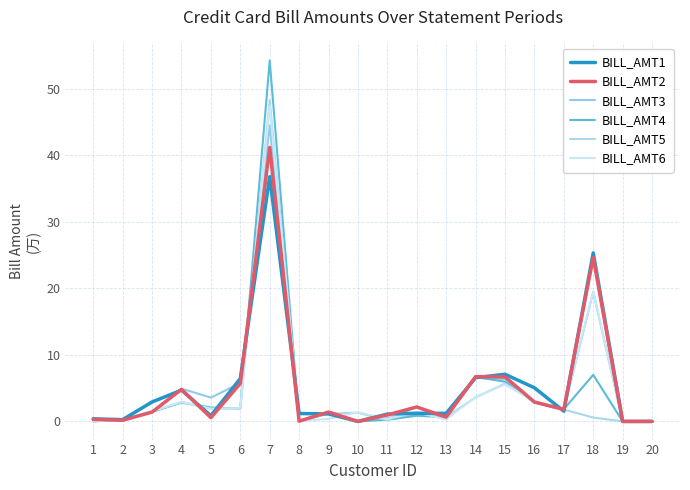

How many series are shown in this chart?

6